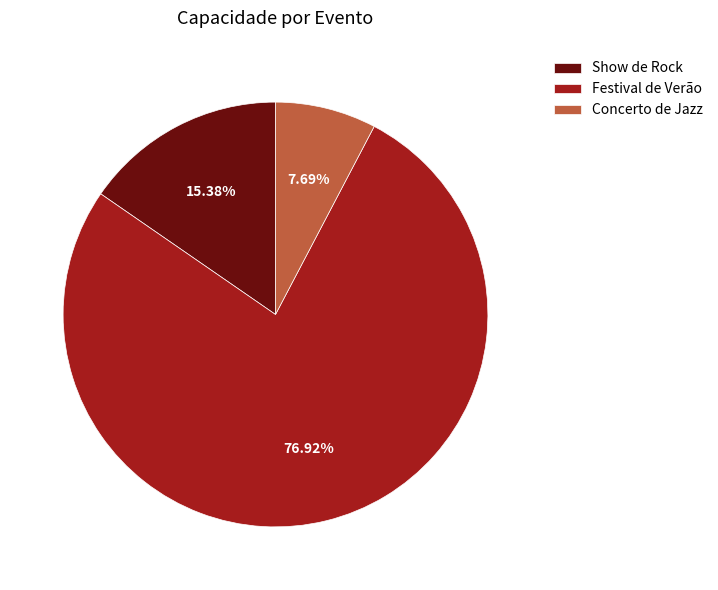

Which category has the smallest portion of the pie?

Concerto de Jazz